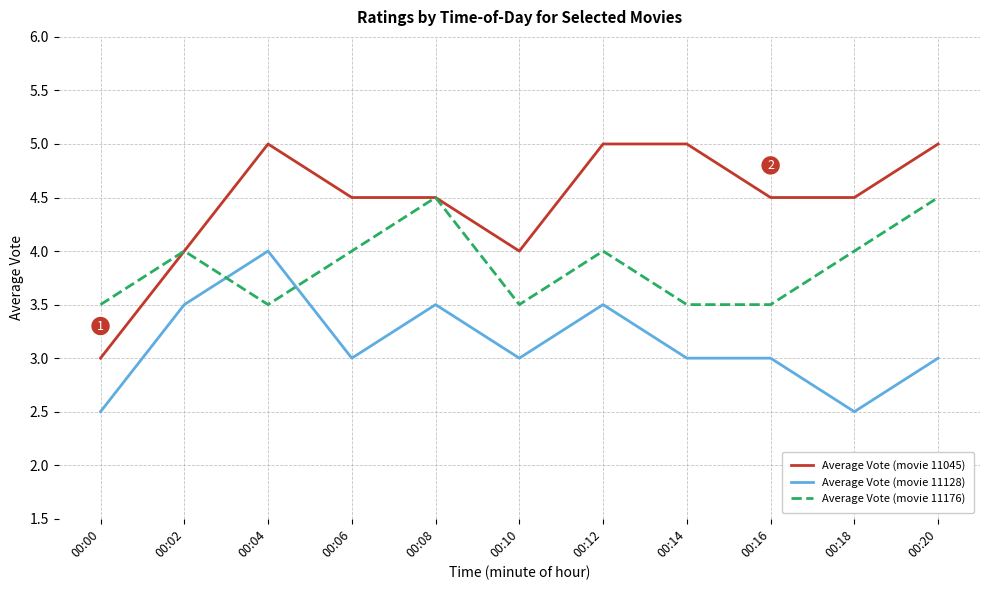

What is the spread (max minus min) of values at 00:20?

2.0